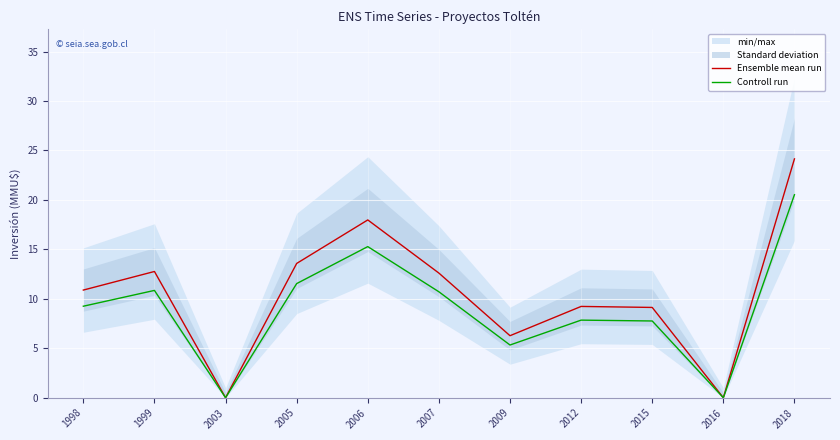

Reading left to right, extract all data points from this chart.

Ensemble mean run: 10.9	12.8	0.0	13.6	18.0	12.6	6.3	9.2	9.1	0.0	24.1
Controll run: 9.3	10.8	0.0	11.5	15.3	10.7	5.3	7.8	7.8	0.0	20.5